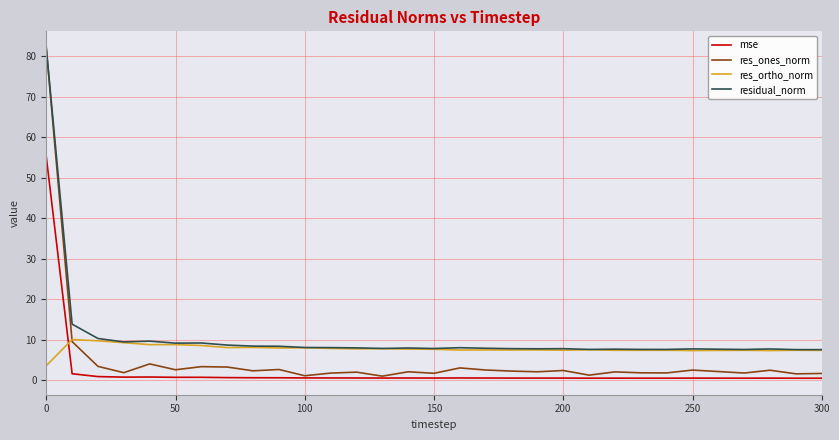

What is the difference between the maximum and second lowest values in the res_ones_norm series?

80.9